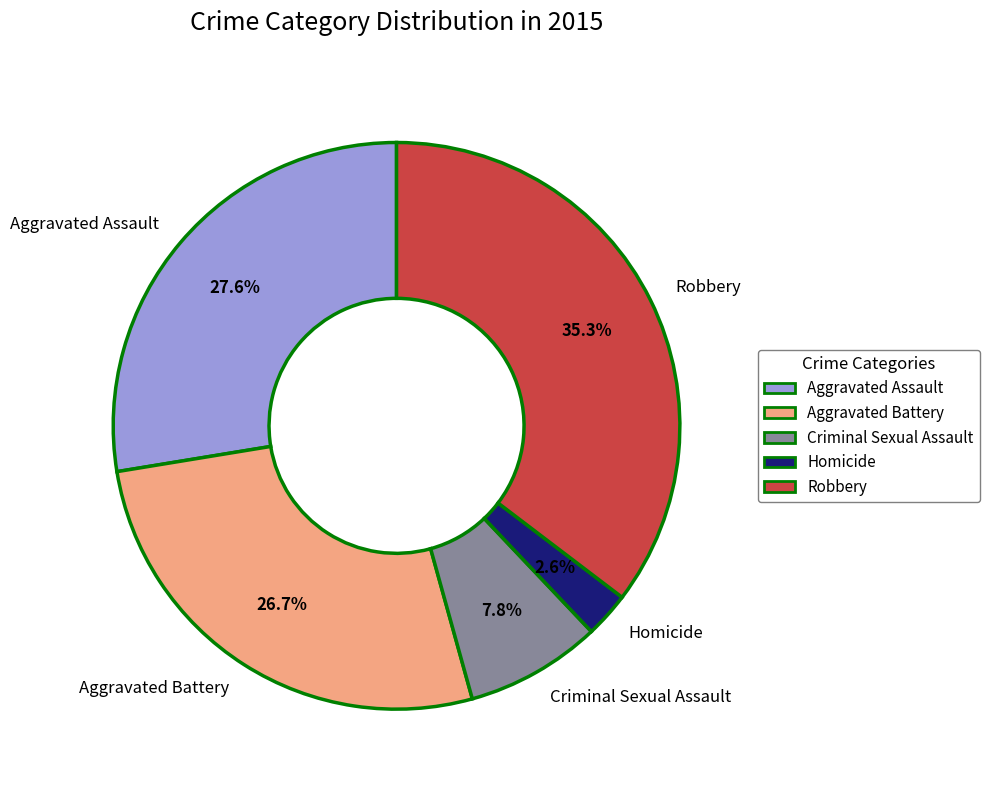

What percentage do Aggravated Battery and Aggravated Assault together represent?

54.3%